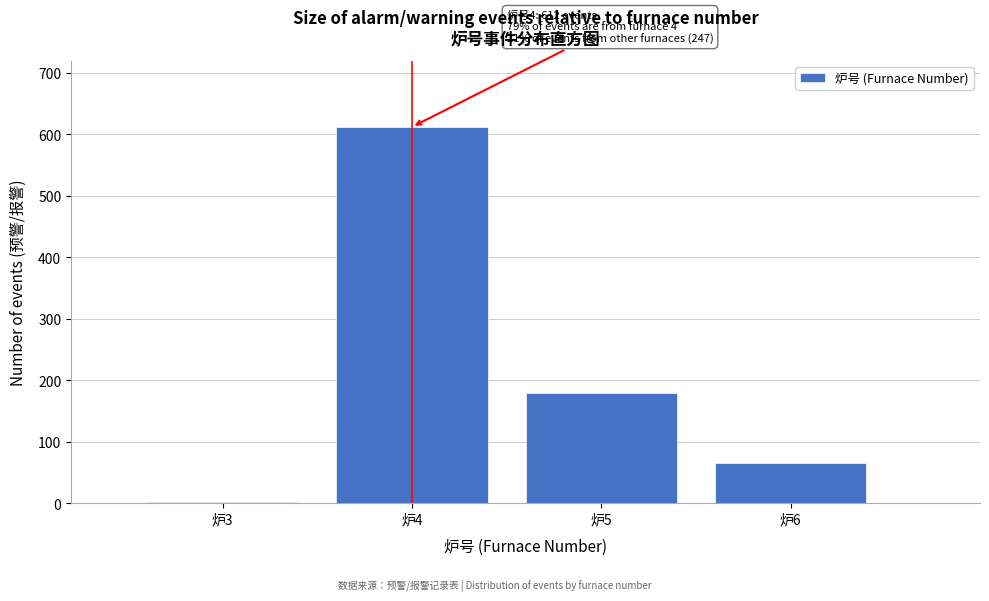

The value at 炉4 is 1002. True or false?

False